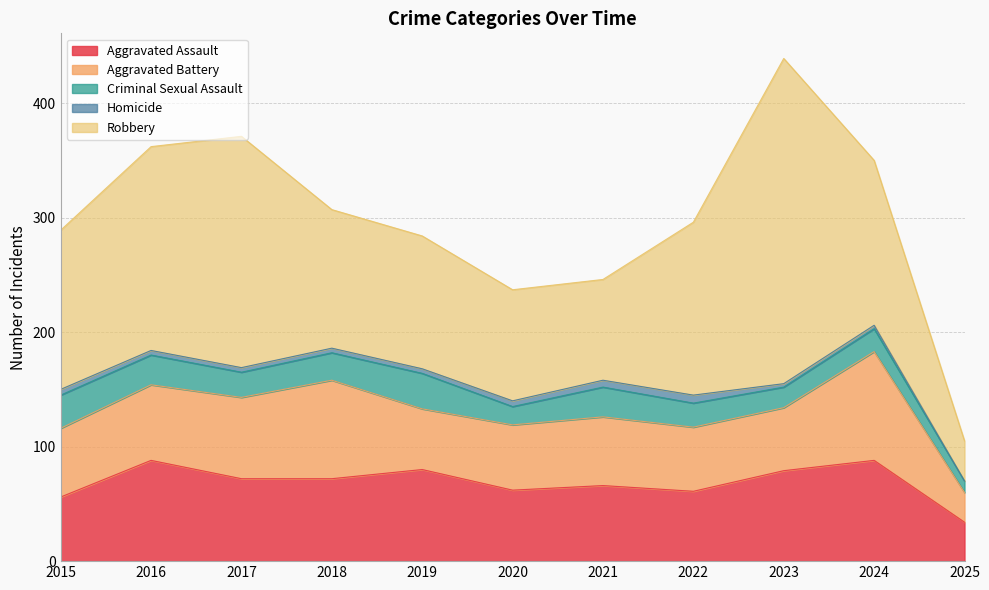

True or false: Homicide has a value of 6 at 2021.

True